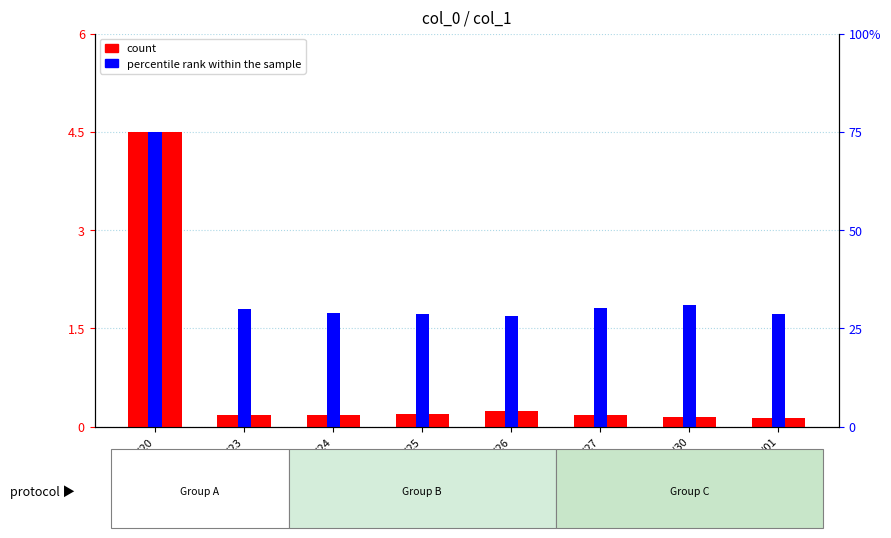

Is the value of count at 97/06/23 greater than the value of percentile rank within the sample at 97/06/24?

No